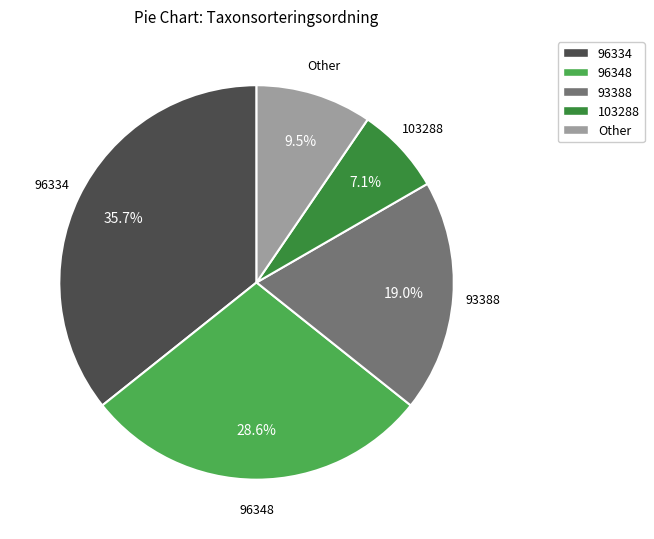

Does any single category account for the majority?

No